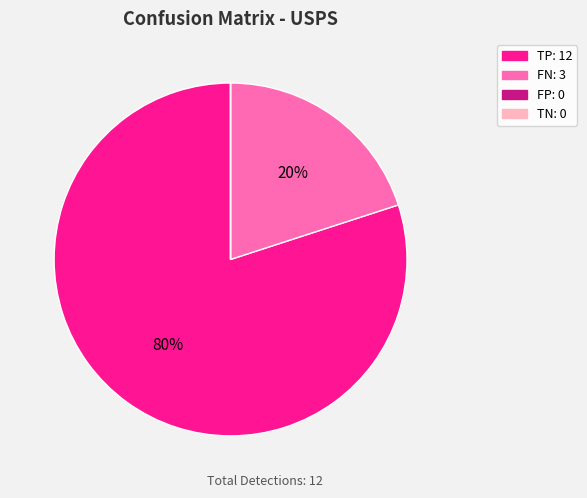

Is the sum of FN: 3 and TP: 12 greater than half?

Yes